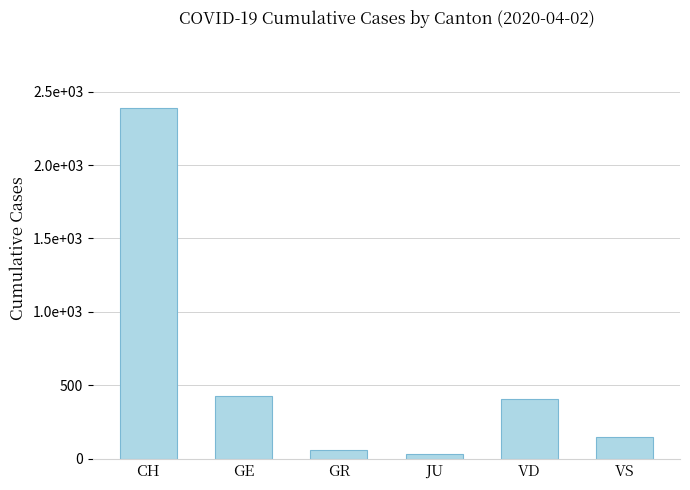

List the labels in order of value, smallest first.

JU, GR, VS, VD, GE, CH